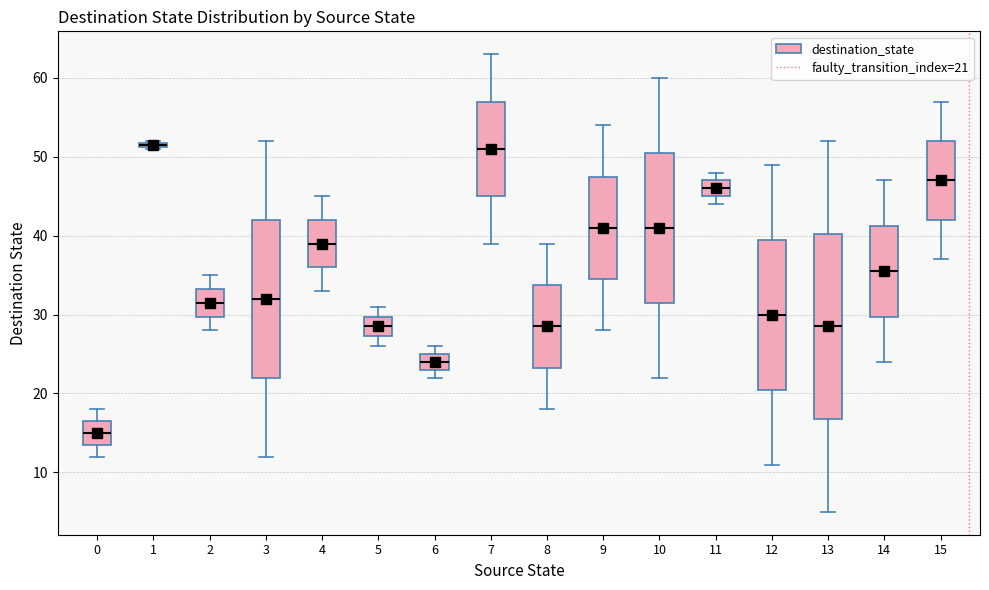

Which box is the tallest, from its lower edge to its upper edge?

13